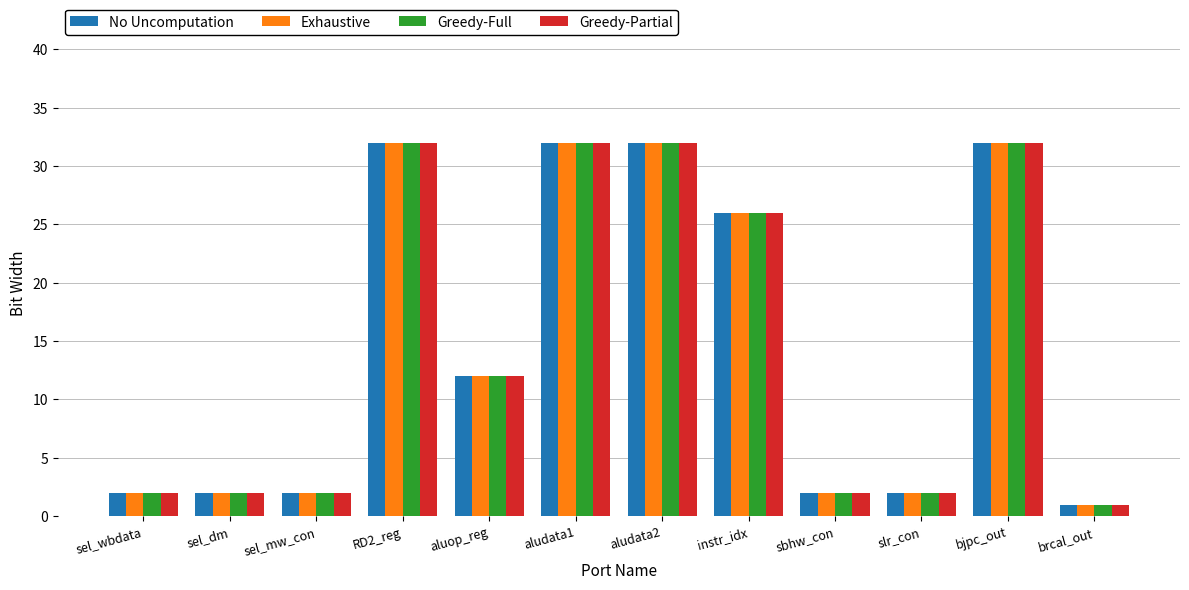

What is the maximum value shown in the chart?

32